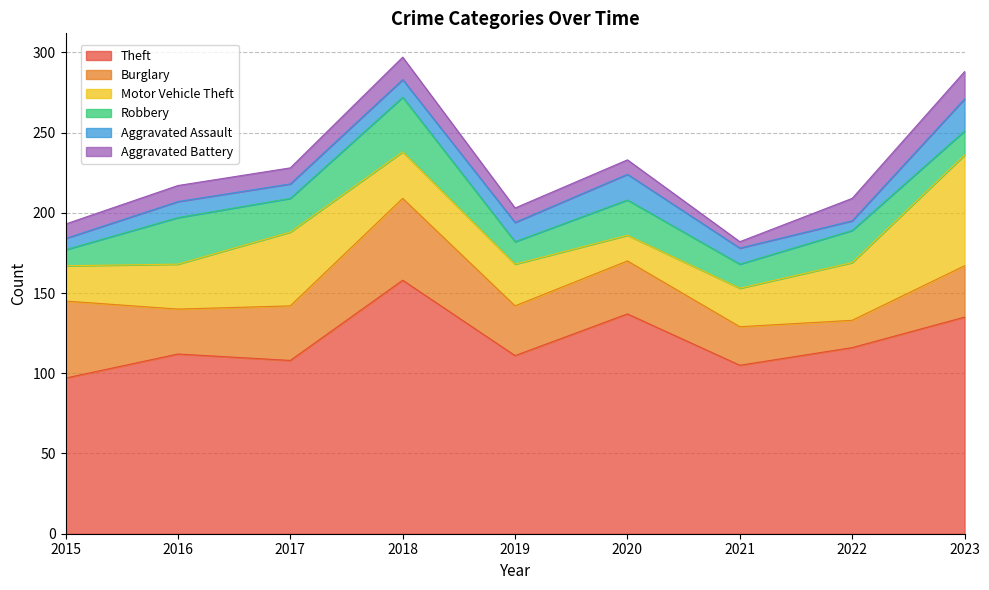

The Theft series shows 158 at 2018. True or false?

True